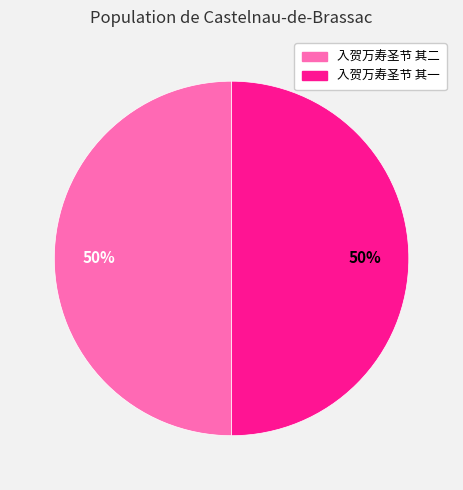

Count the number of slices in the pie.

2